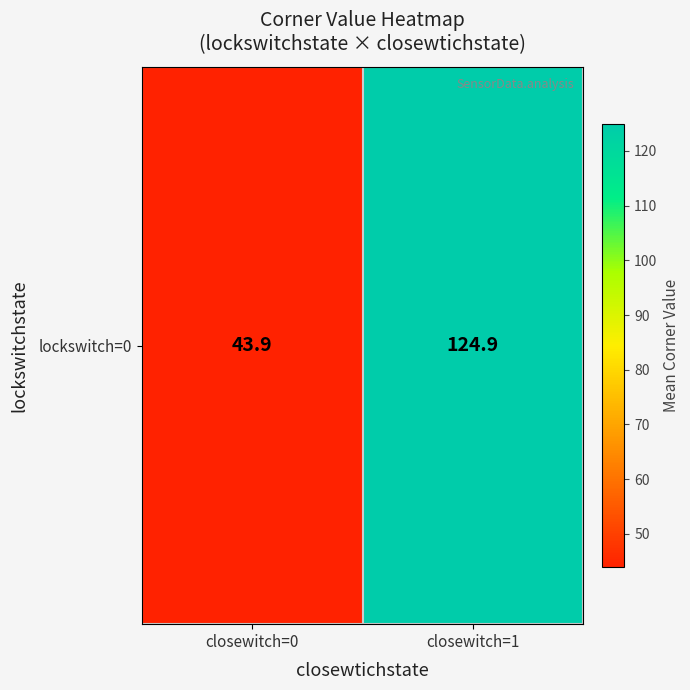

Which has a higher value, closewitch=0 or closewitch=1?

closewitch=1